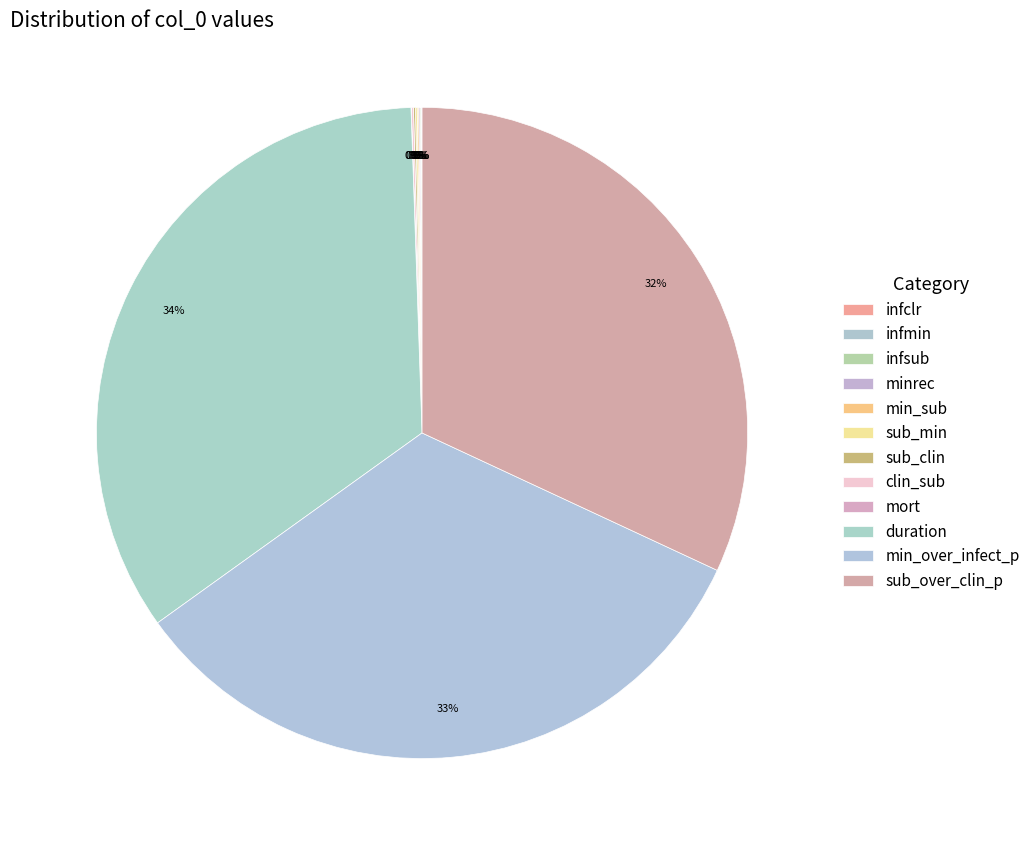

The minrec slice represents 1% of the pie. True or false?

False